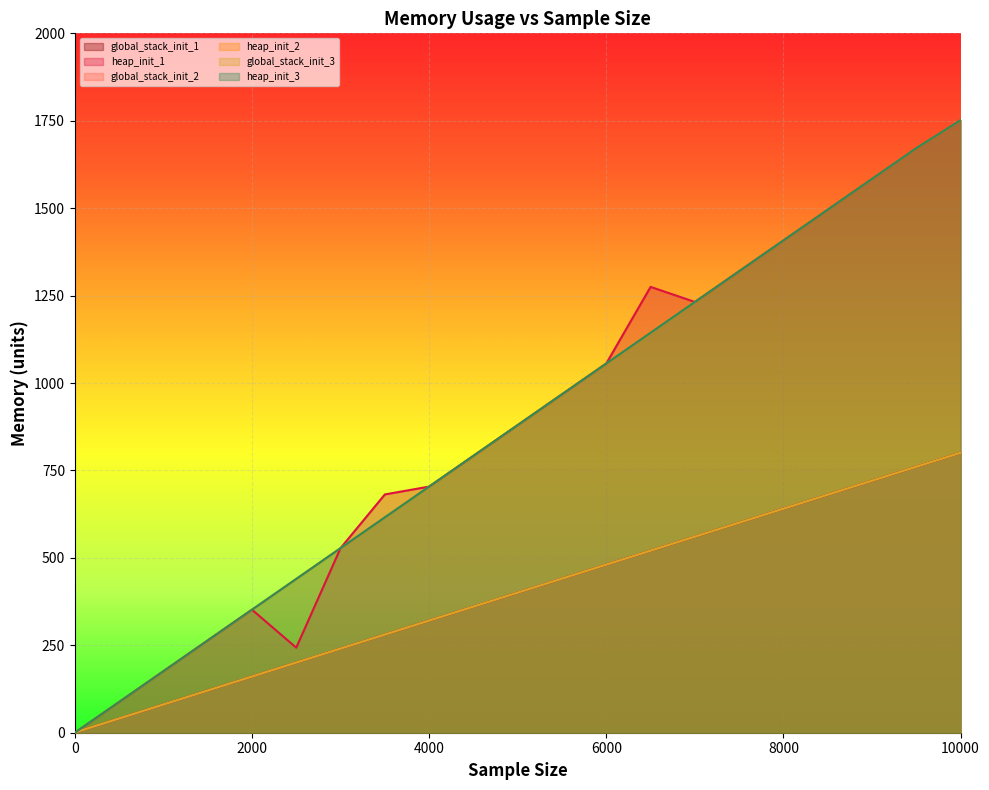

How many positive values does the heap_init_3 series have?

20